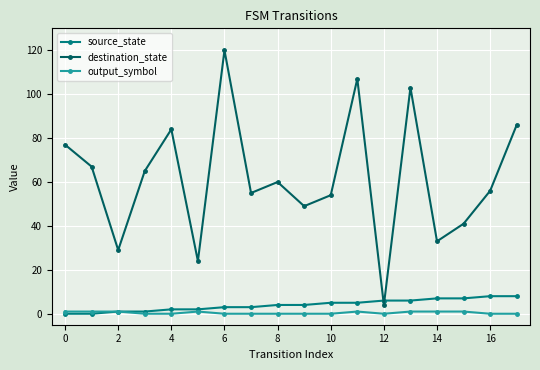

True or false: output_symbol and destination_state cross at least once.

False